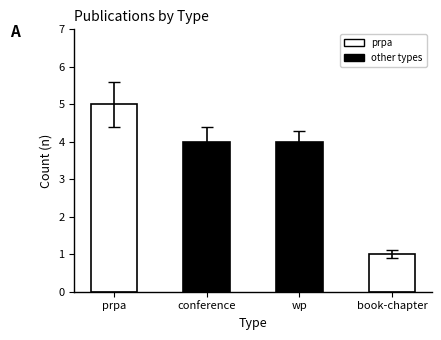

Which label corresponds to the largest value in the chart?

prpa